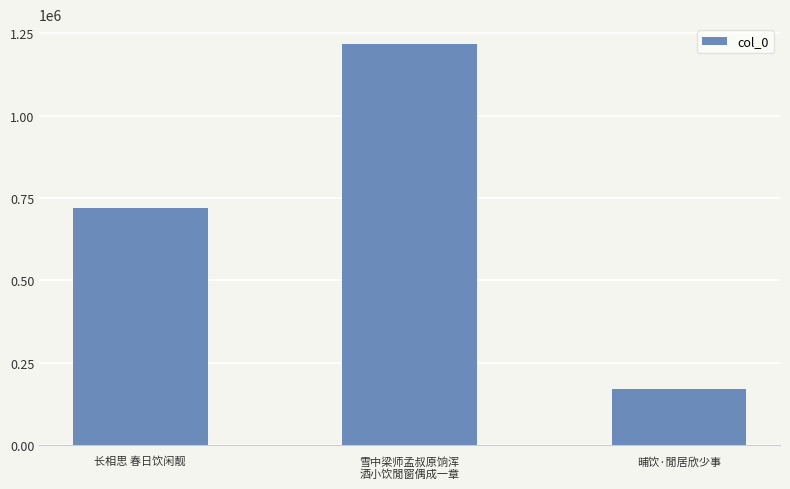

Which category has the lowest value across all series?

晡饮·閒居欣少事